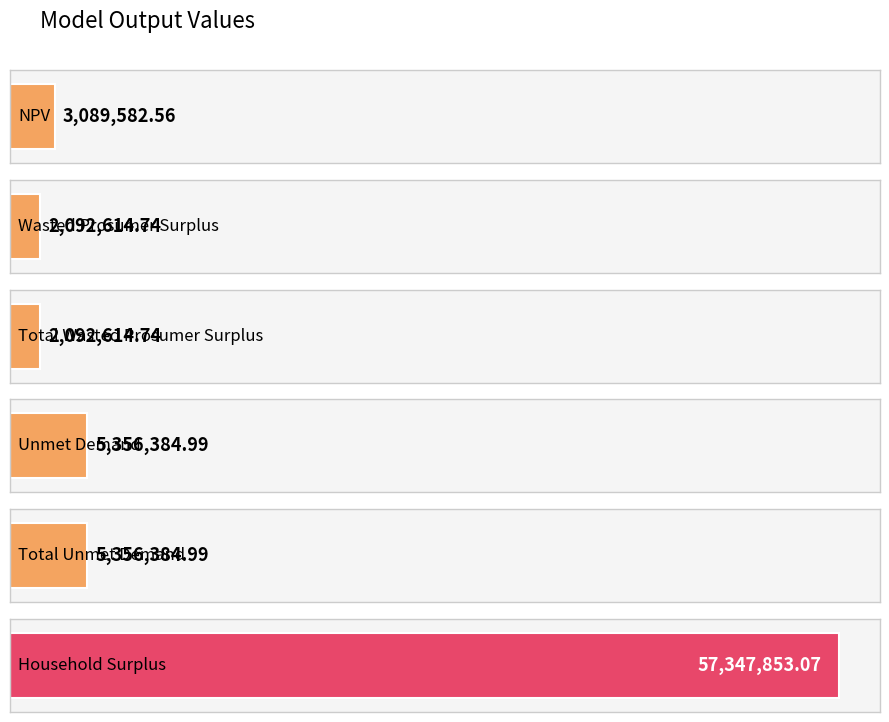

Reading right to left, extract all data points from this chart.

Household Surplus=57347853.1	Total Unmet Demand=5356385.0	Unmet Demand=5356385.0	Total Wasted Prosumer Surplus=2092614.7	Wasted Prosumer Surplus=2092614.7	NPV=3089582.6